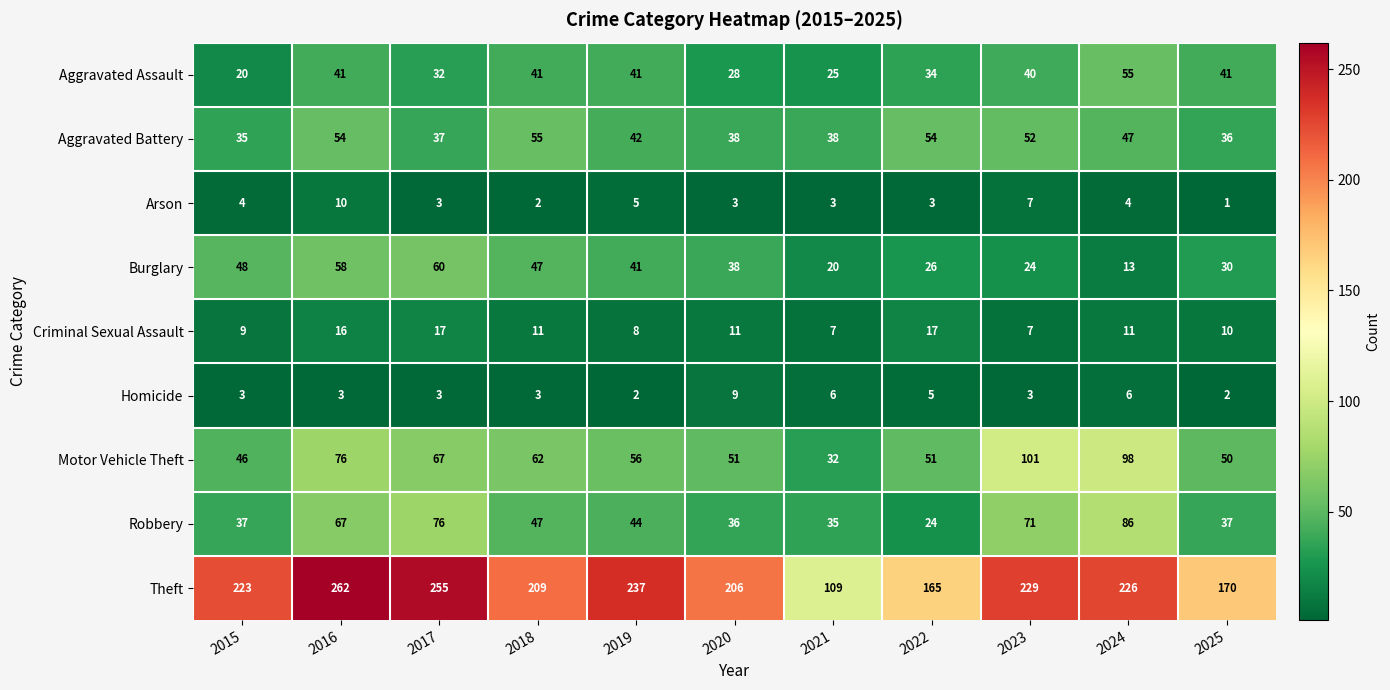

At which category is the sum across all series the highest?

2016